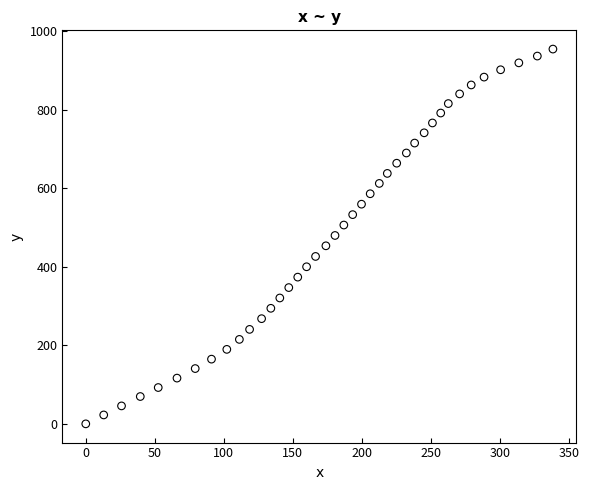

What is the range of X values (max minus min)?

338.5